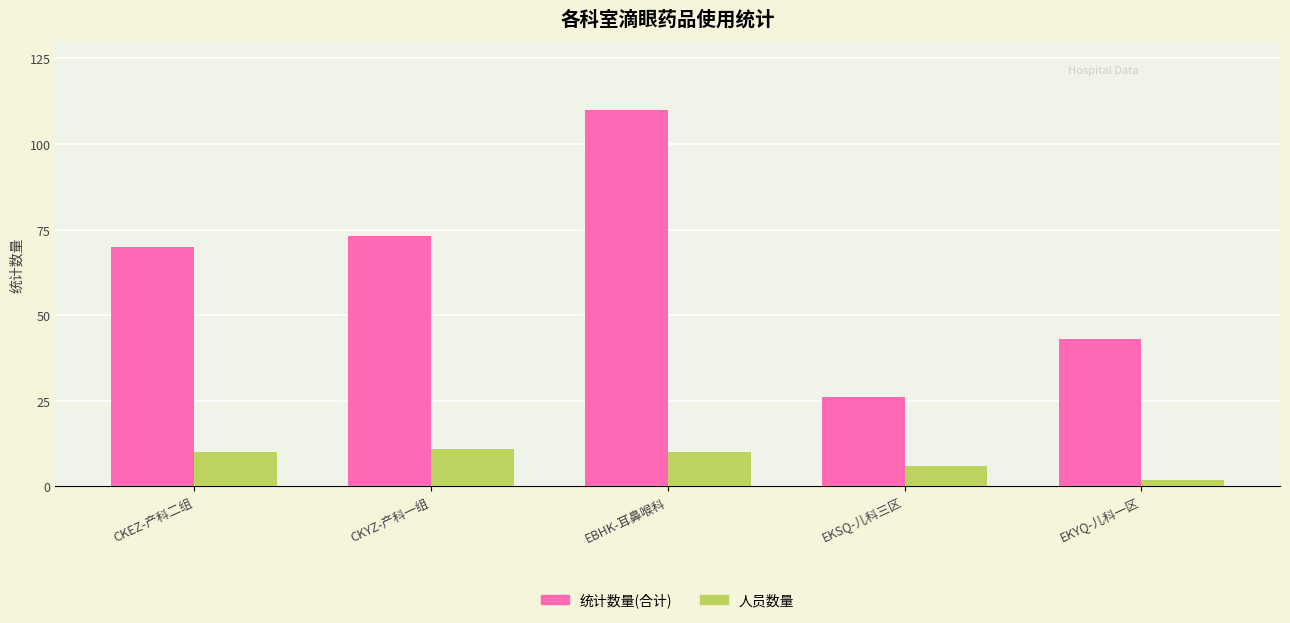

What is the label of the 1st bar from the left?

CKEZ-产科二组